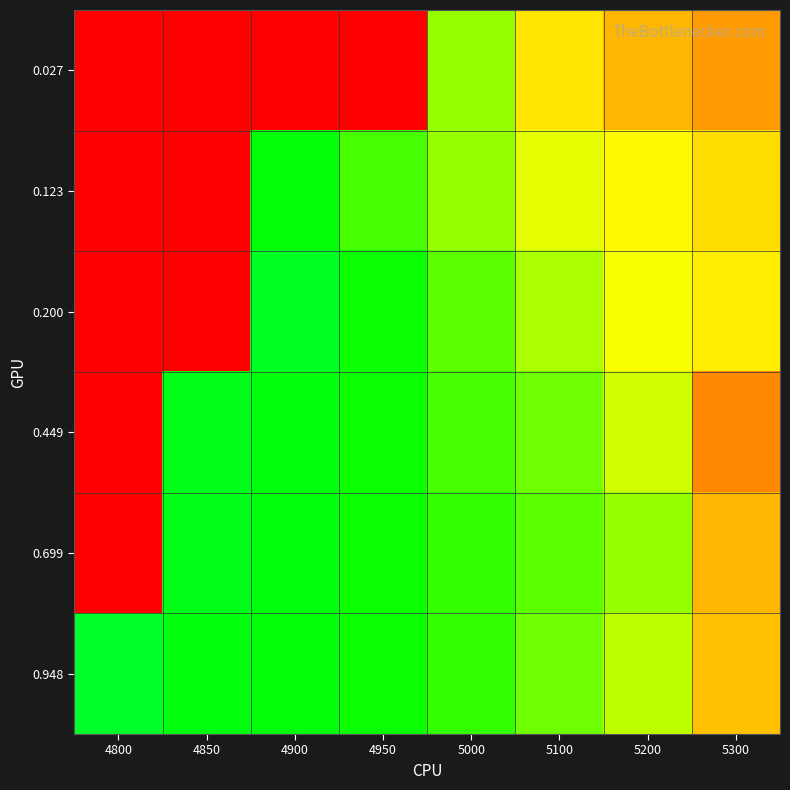

Which category has the lowest value across all series?

4800